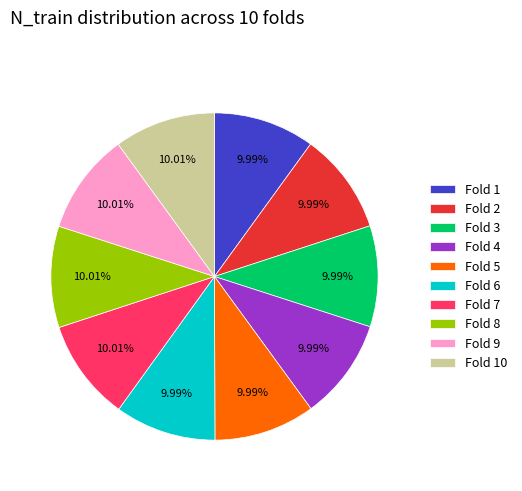

The Fold 5 slice represents 10% of the pie. True or false?

True